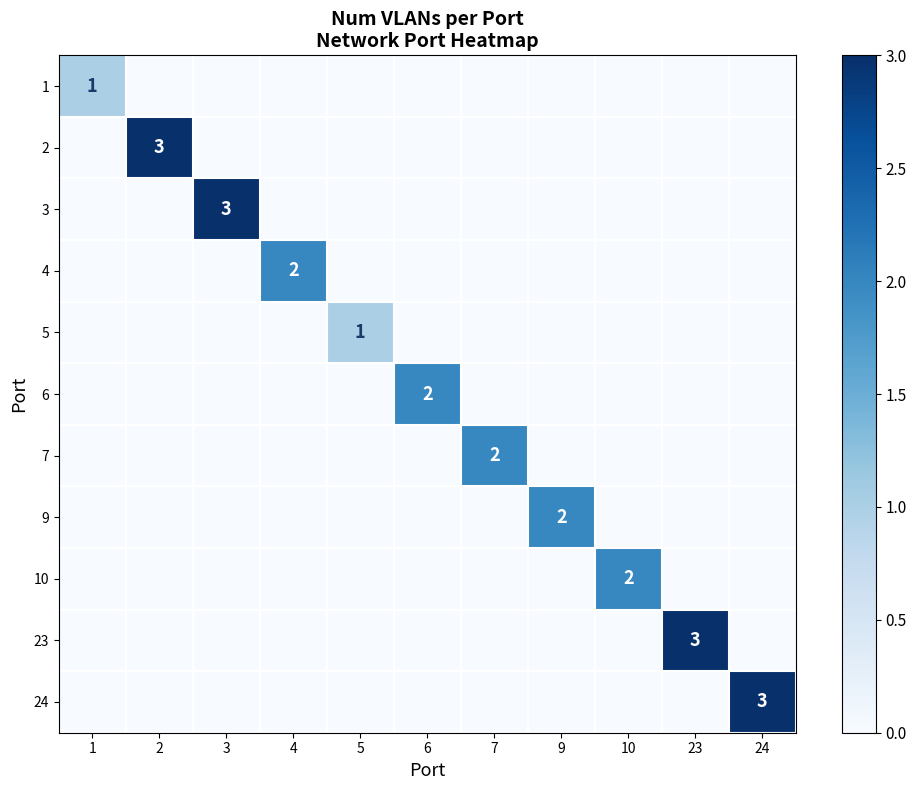

Is it true that 3 equals 3 at 3?

True